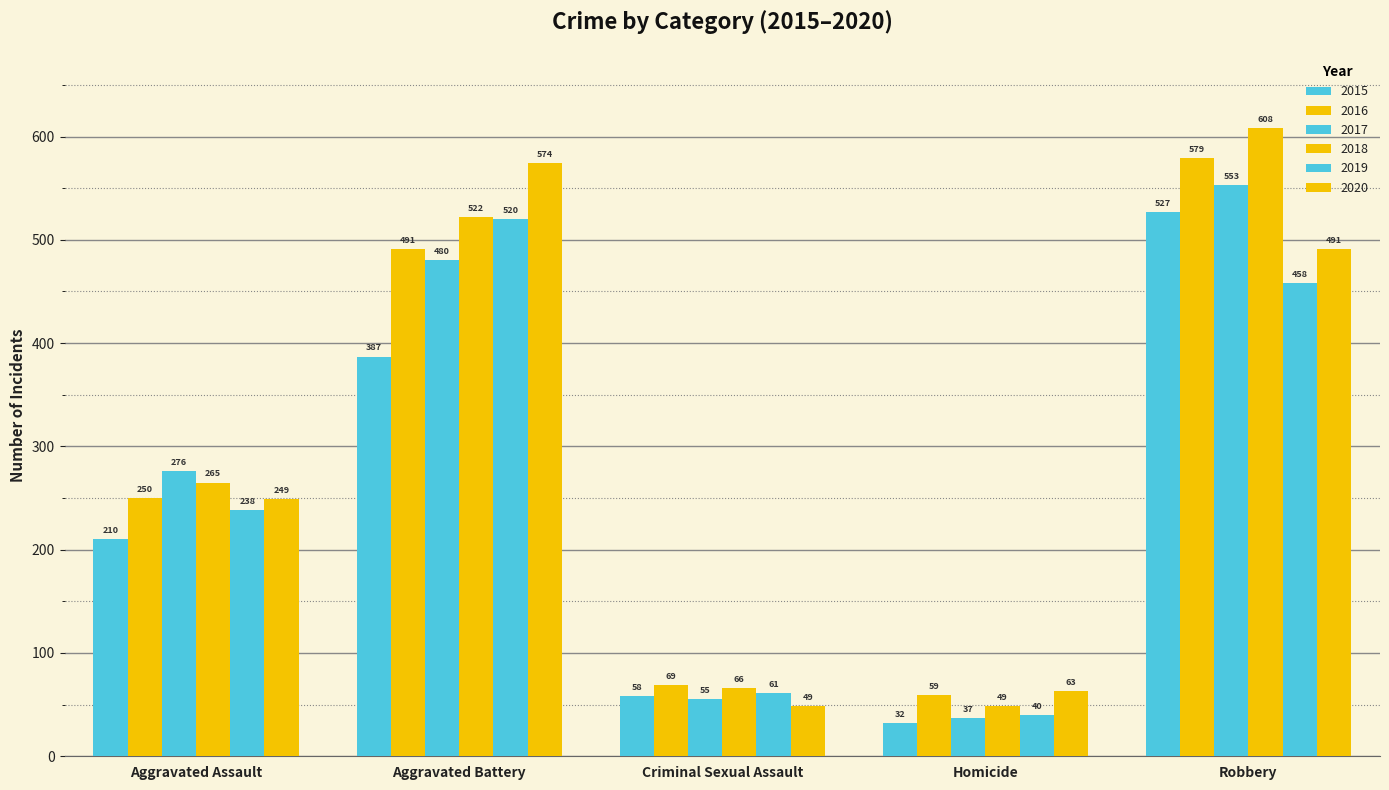

What is the value of the 2020 bar at the 4th from the left?

63